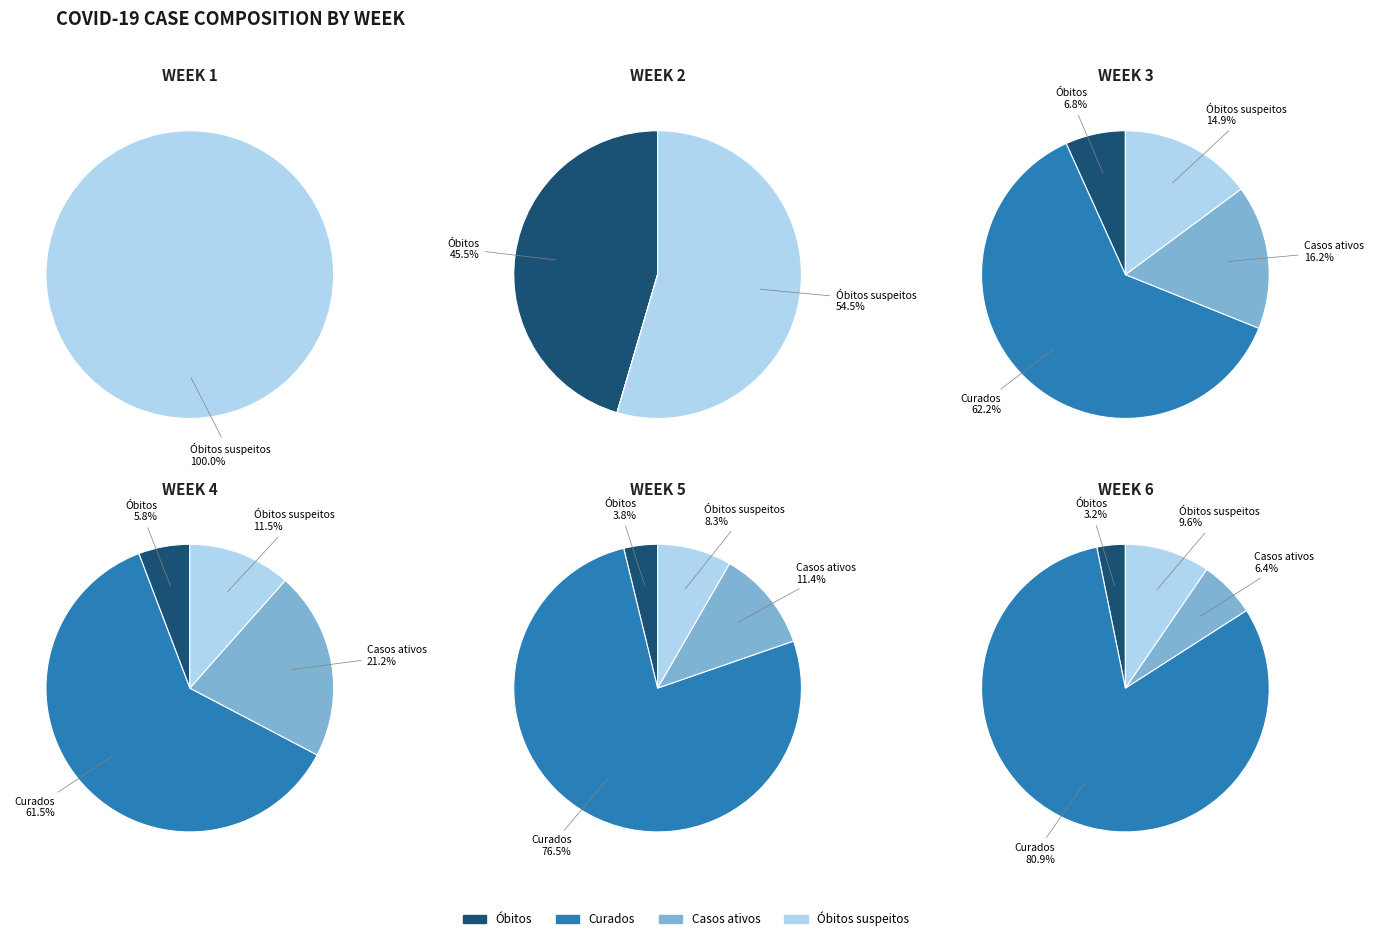

To the nearest percent, what portion does 26 represent?

3%